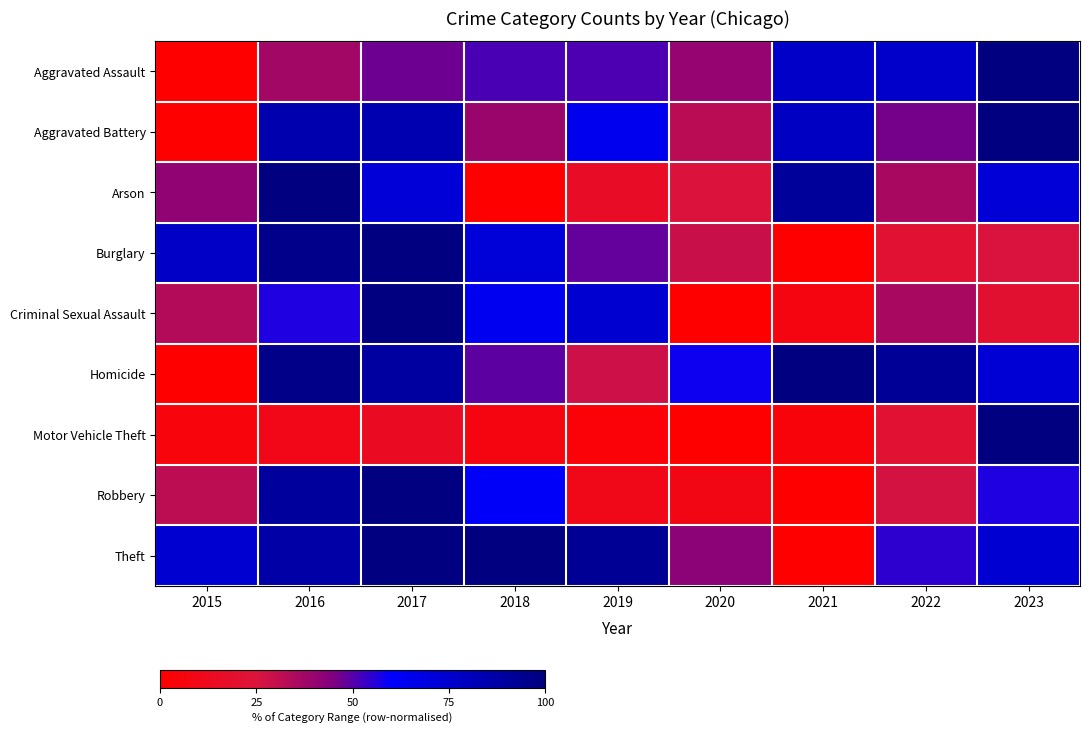

At how many categories does at least one series exceed 2?

9